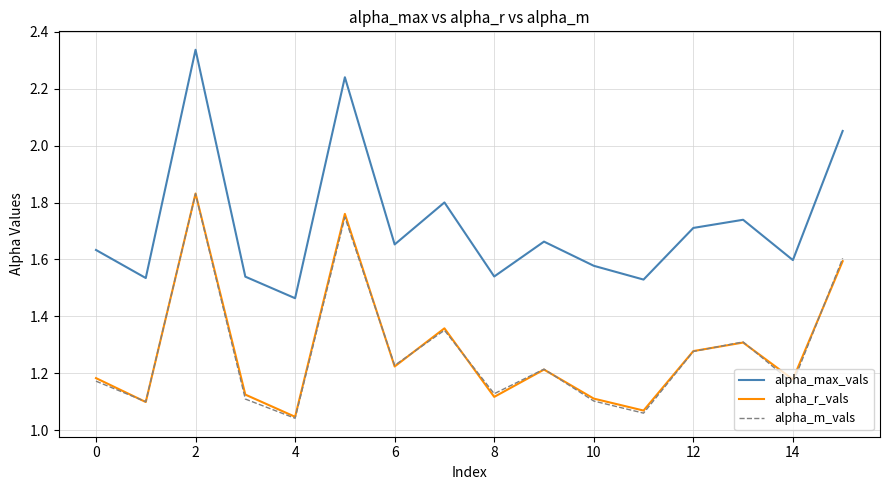

Which series has the widest spread of values?

alpha_max_vals